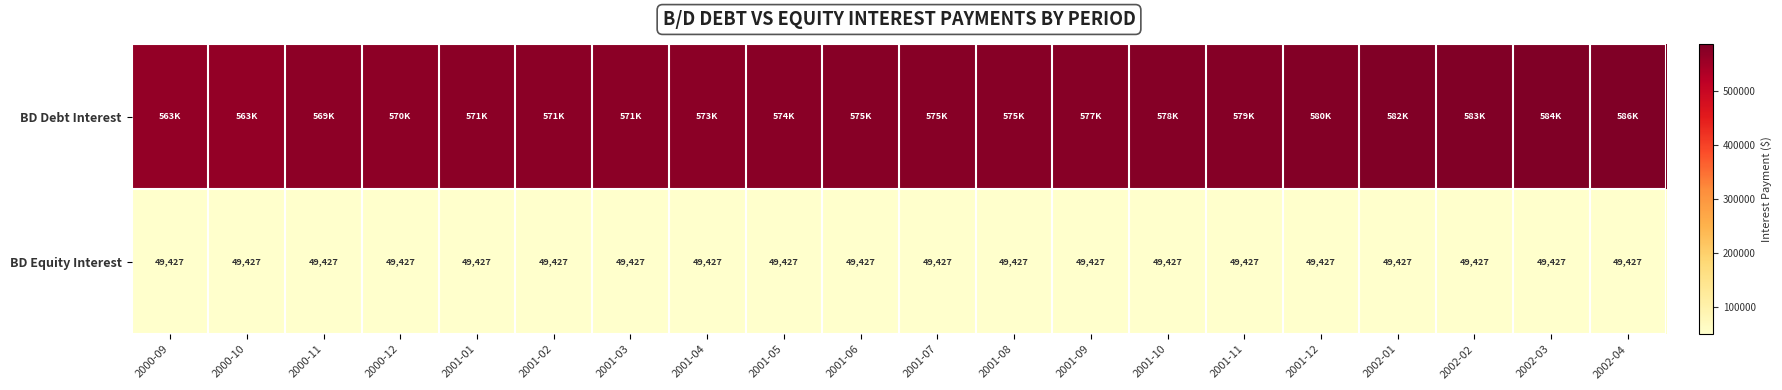

At which category does the chart reach its peak across all series?

2002-04